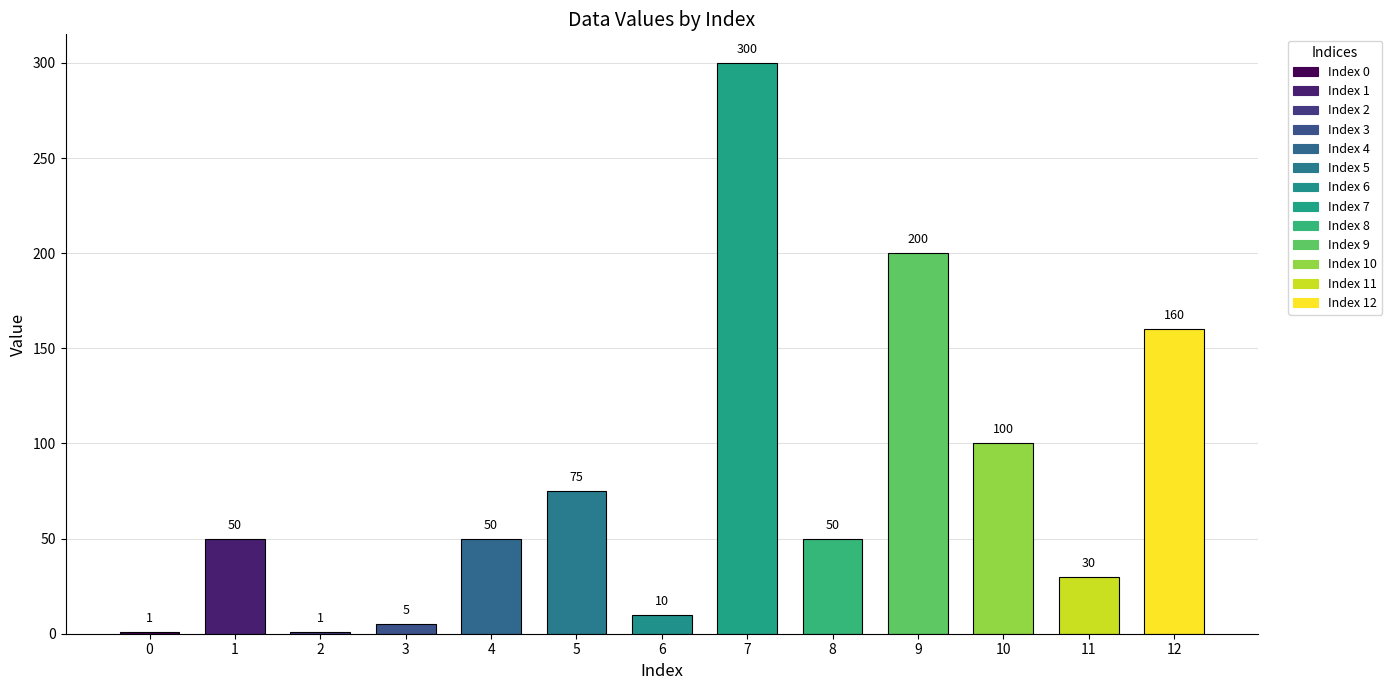

Where is the data nearest to the value 150?

12